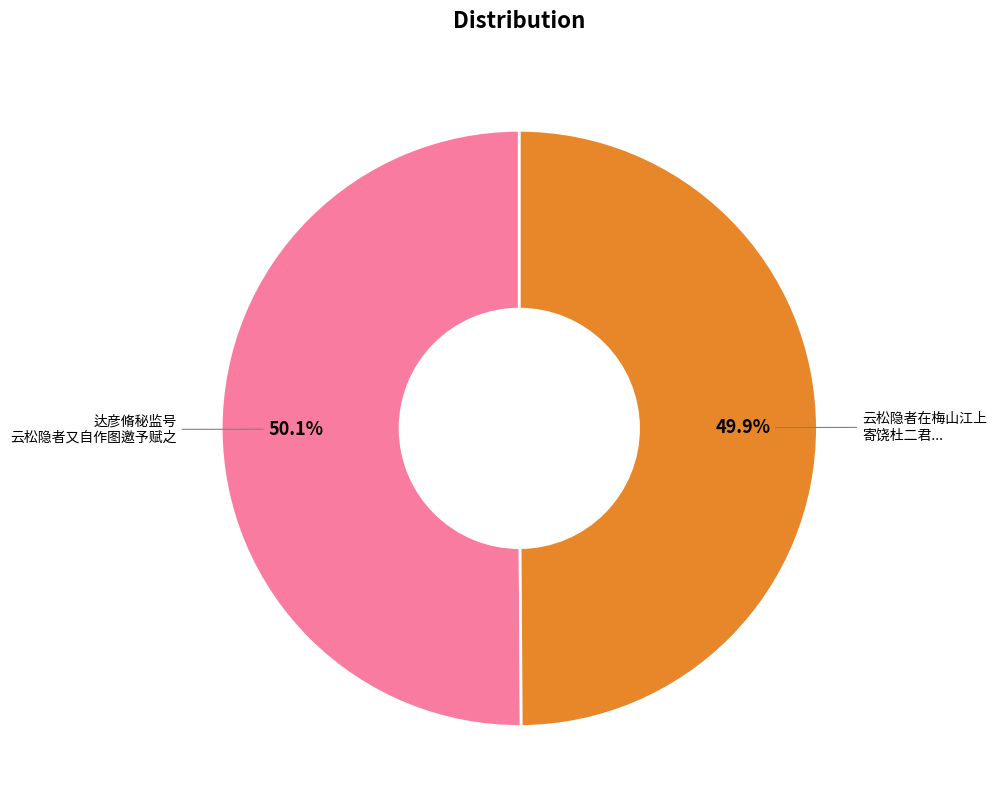

Does any single category account for the majority?

Yes